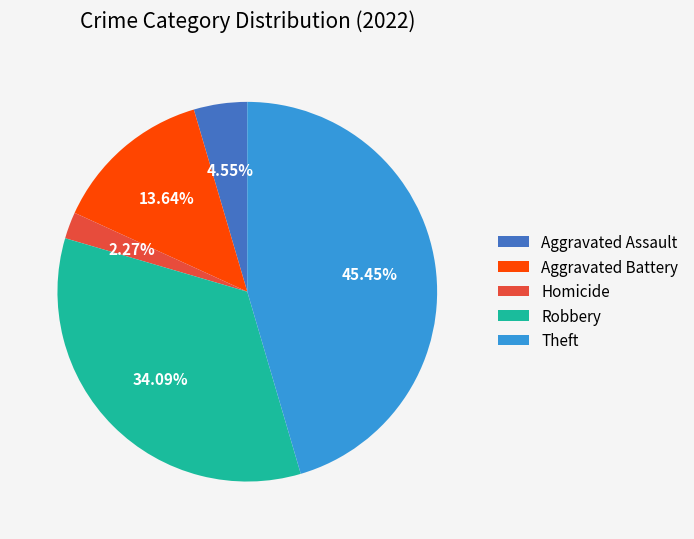

Does any single category account for the majority?

No